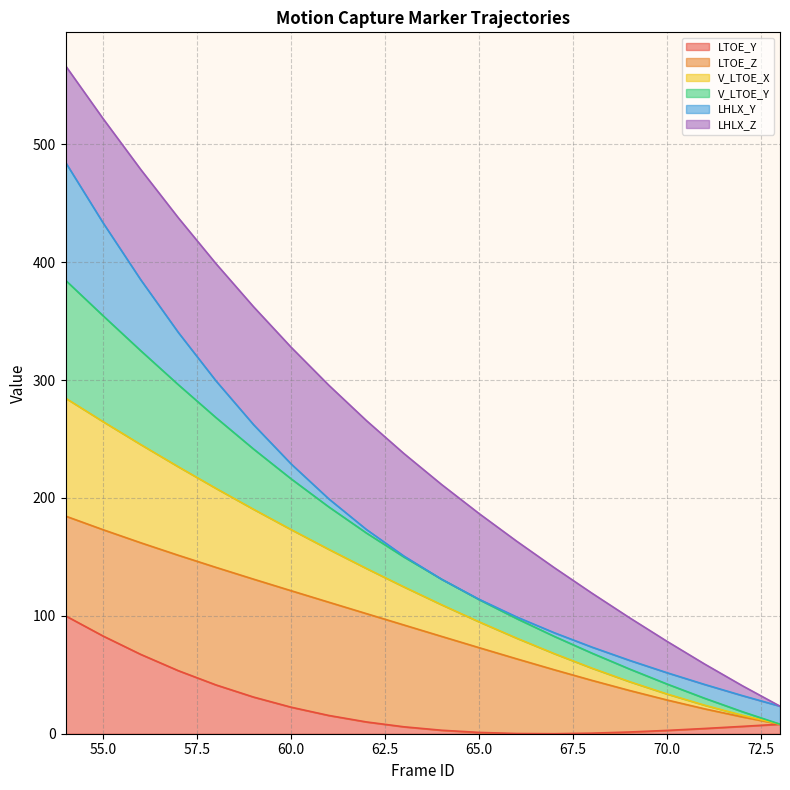

True or false: V_LTOE_Y has more than 0 interior local peaks.

False